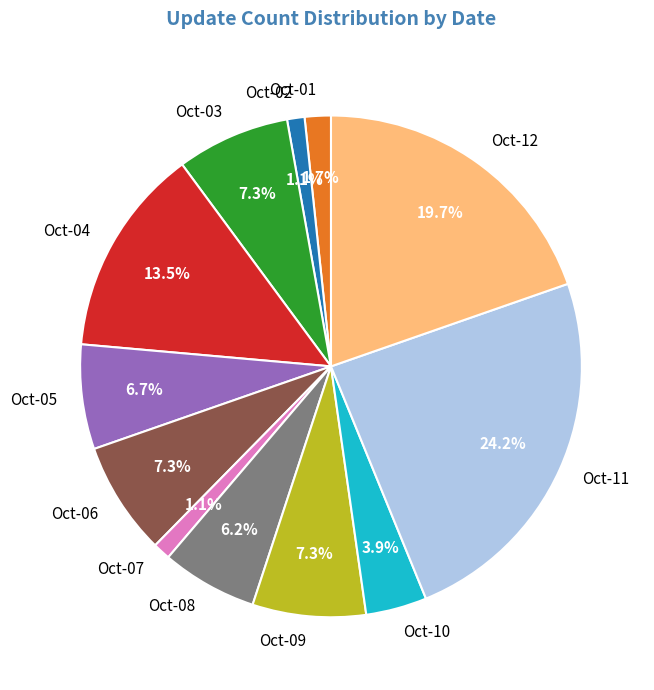

Count the number of slices in the pie.

12